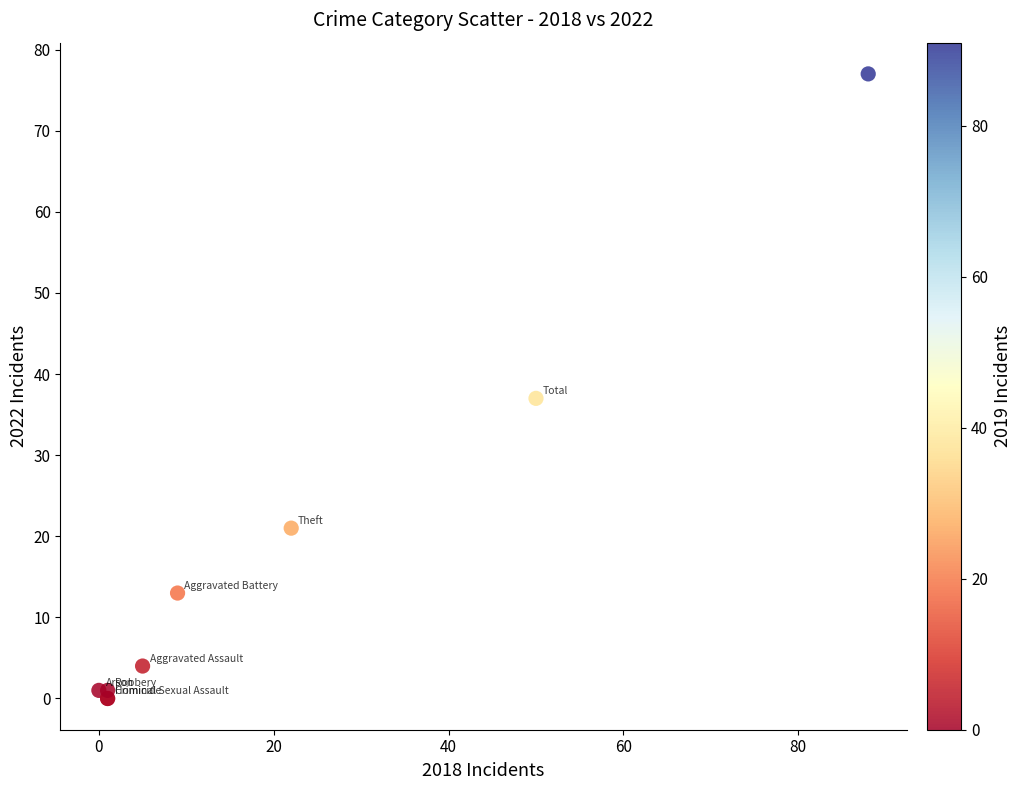

What Y value in the scatter plot is closest to 38?

37